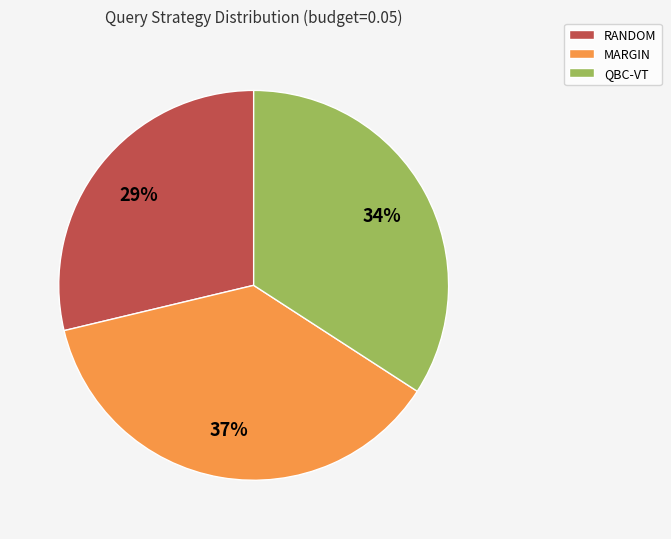

To the nearest percent, what is the difference between the largest and smallest slice percentages?

8%